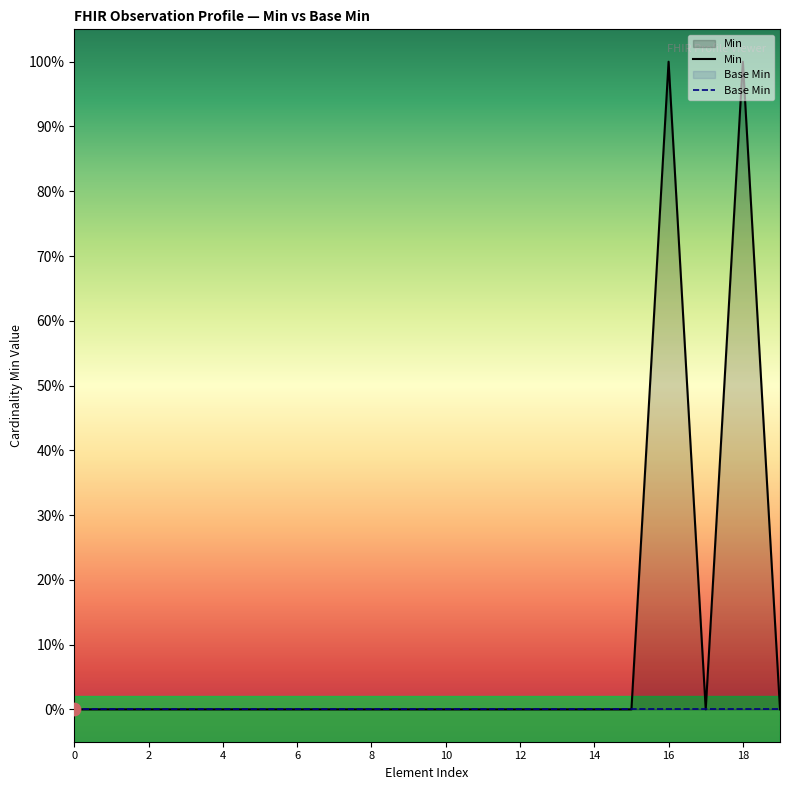

Between 10 and 0, which is larger?

10